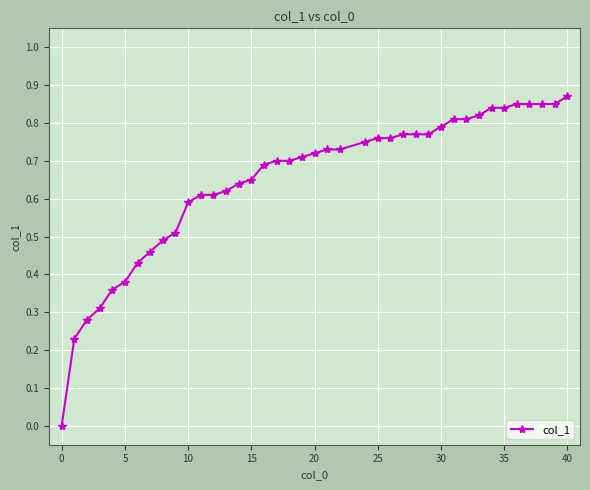

What is the sum of all values?

25.9